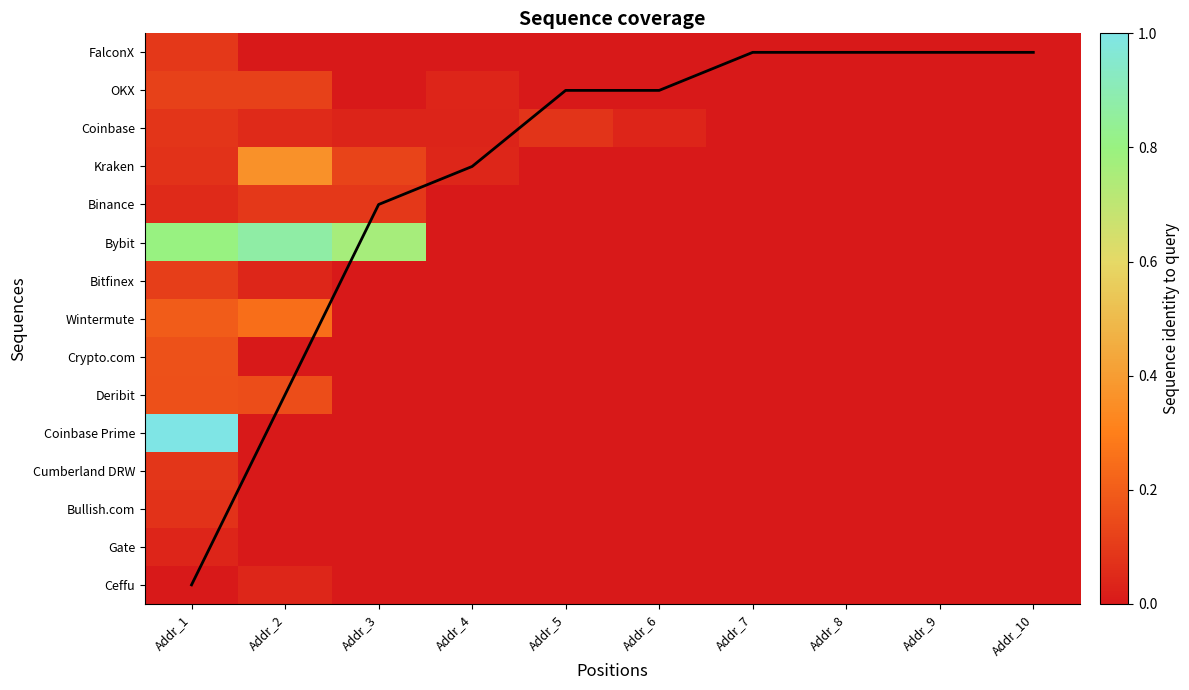

The Gate series shows -0.0 at Addr_2. True or false?

False